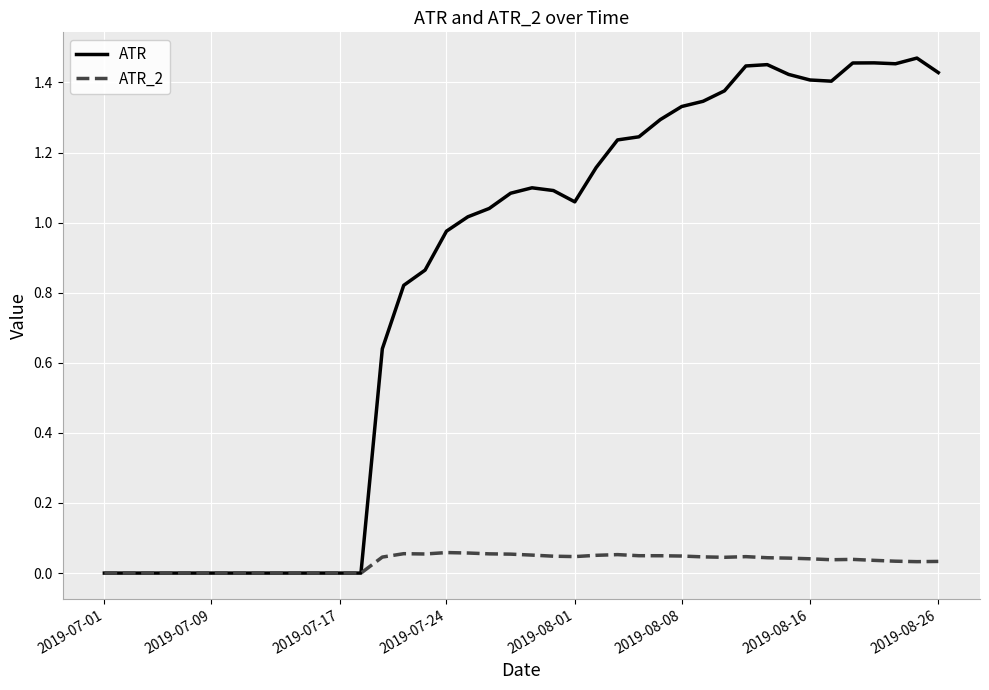

Which series has the widest spread of values?

ATR